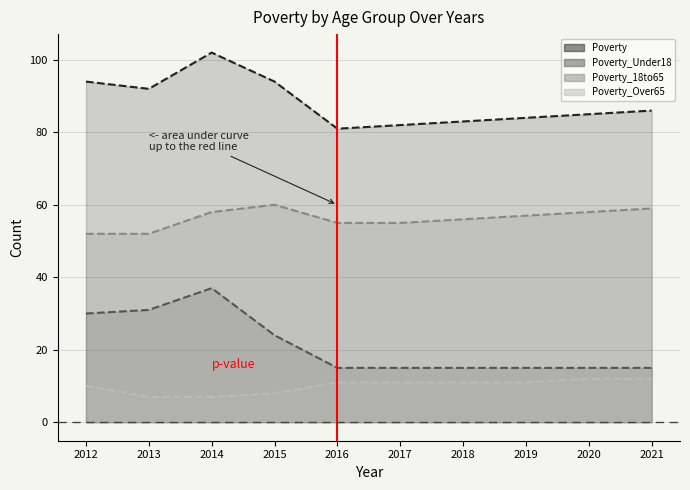

The value of Poverty at 2016 is 49. True or false?

False